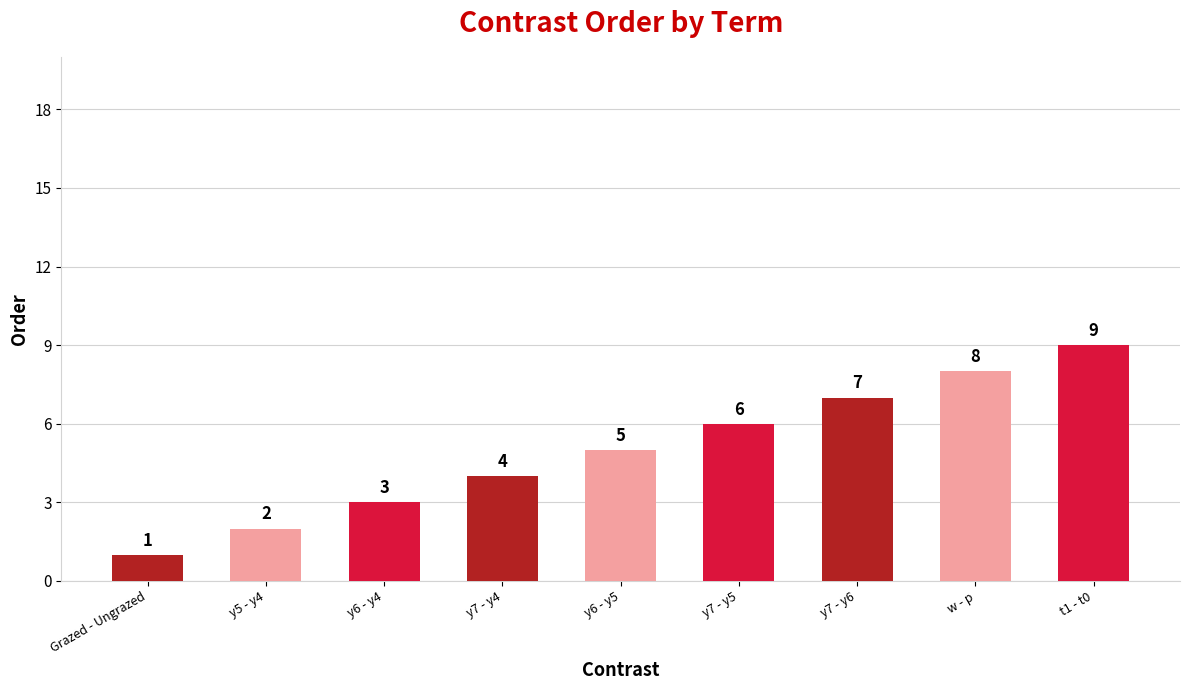

Count the values in the range 3 to 7.

5